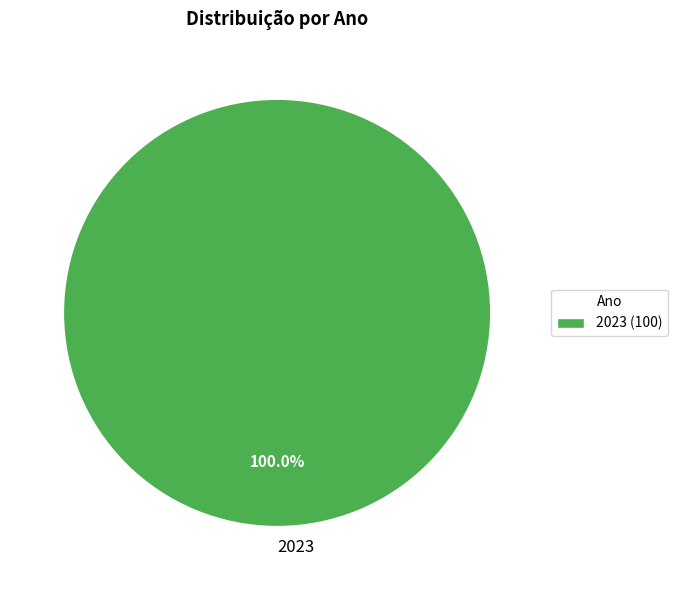

Is there a majority slice in this chart?

Yes